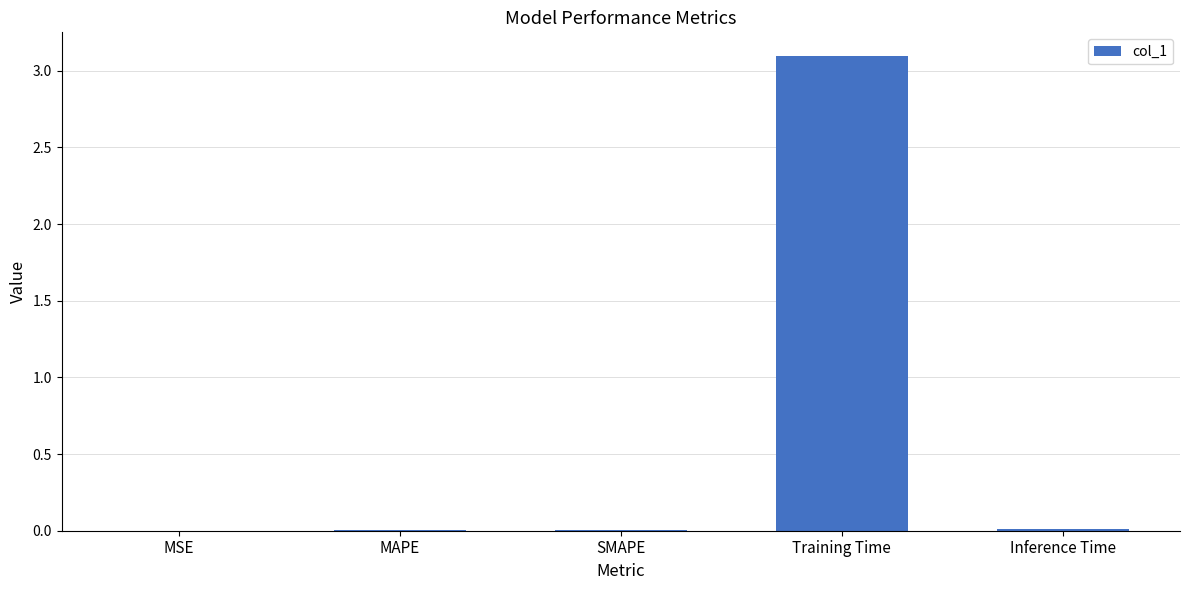

At which category does the chart reach its peak across all series?

Training Time